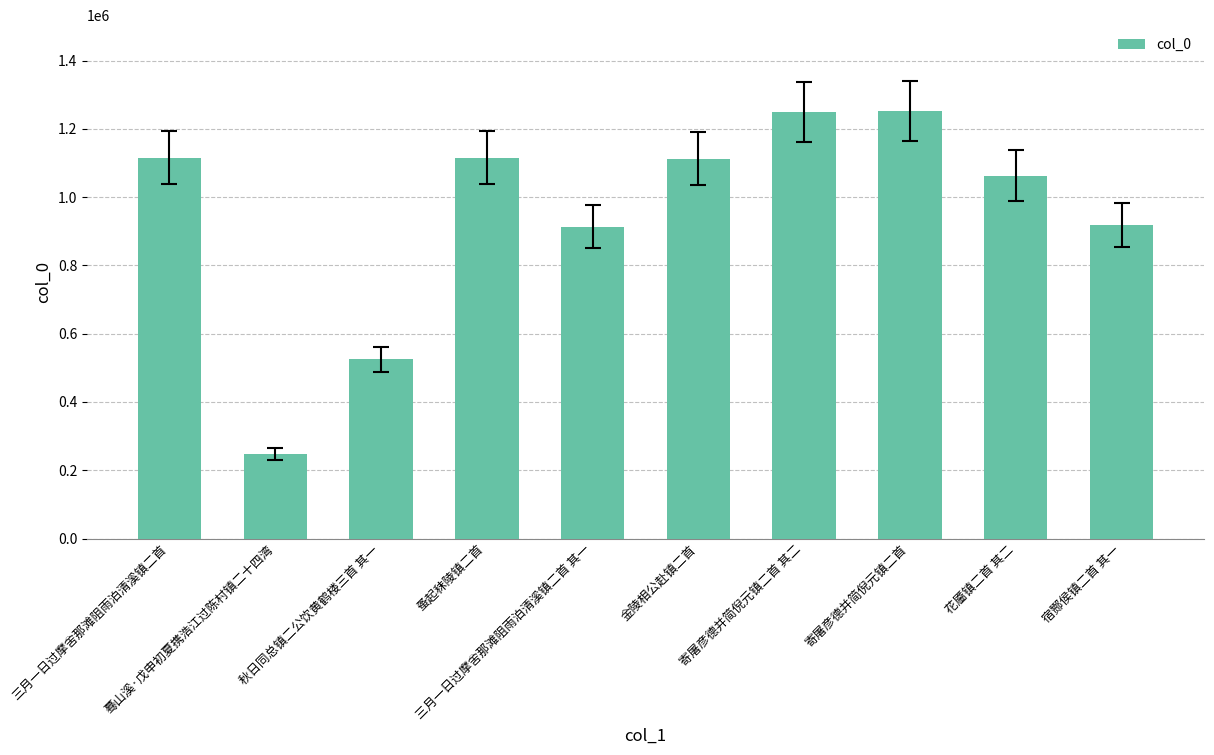

What is the smallest value displayed?

247893